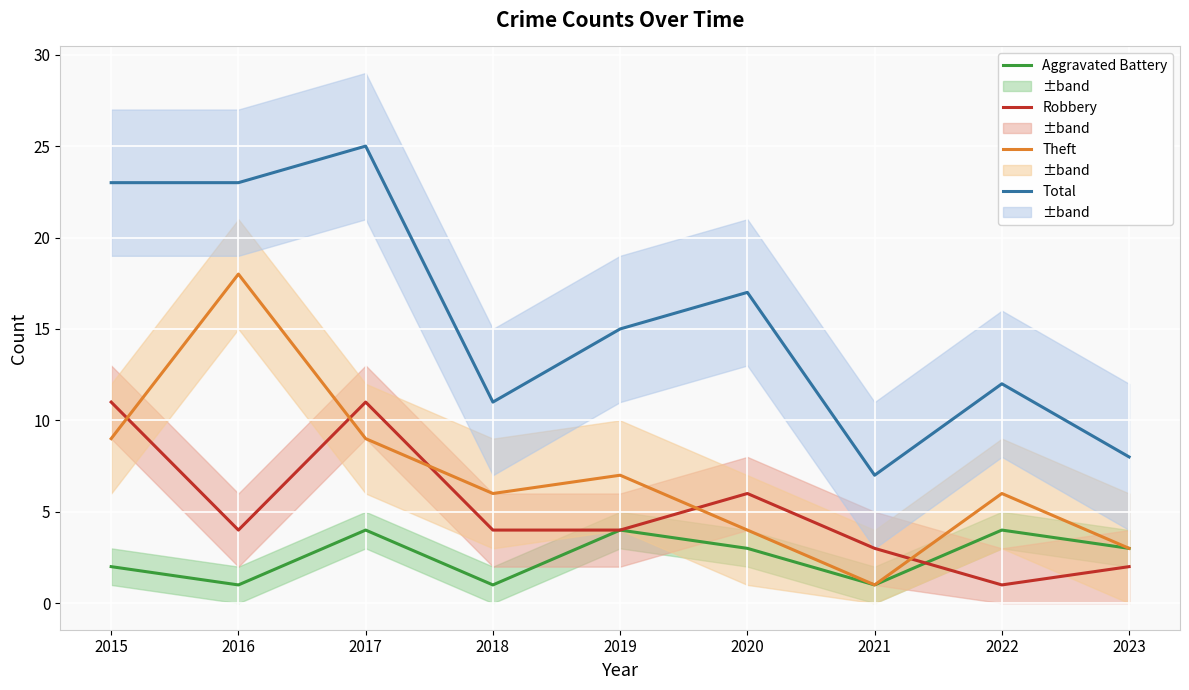

What is the difference between the Total values at 2022 and 2020?

5